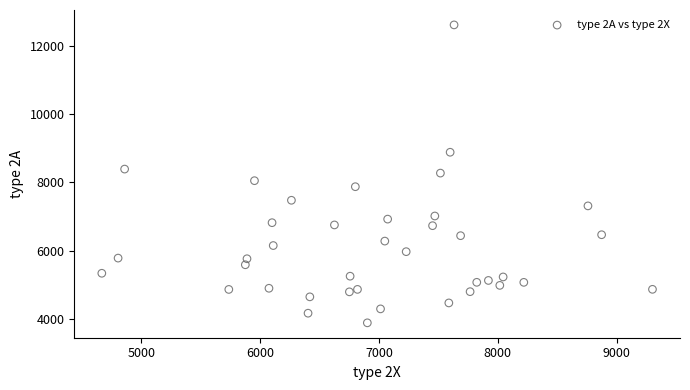

What is the range of Y values (max minus min)?

8759